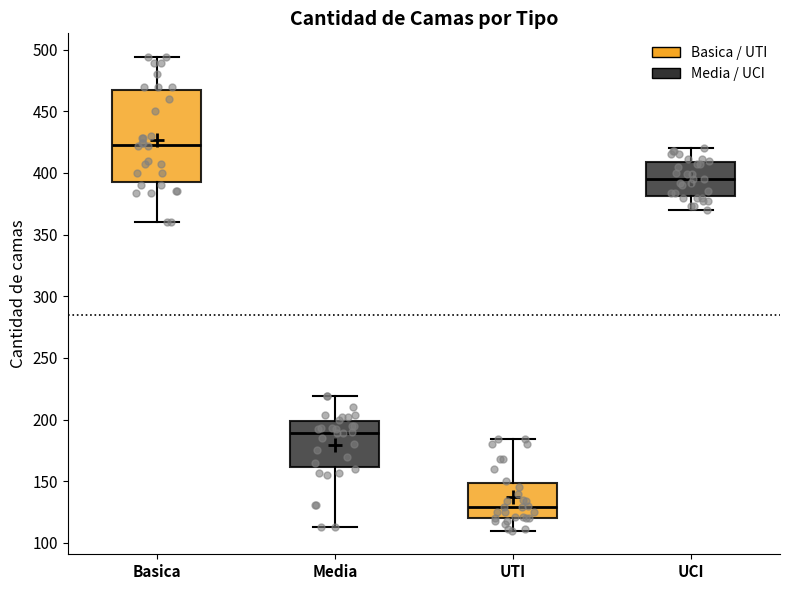

Where is the lower edge of the box for Media on the y-axis? The values are not printed on the chart, so give them approximately, as read against the axis.

160